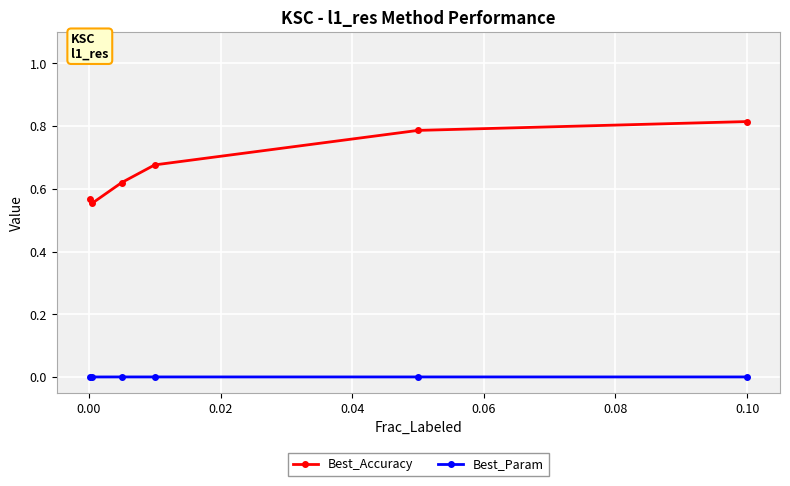

Which series has the largest range (max minus min)?

Best_Accuracy